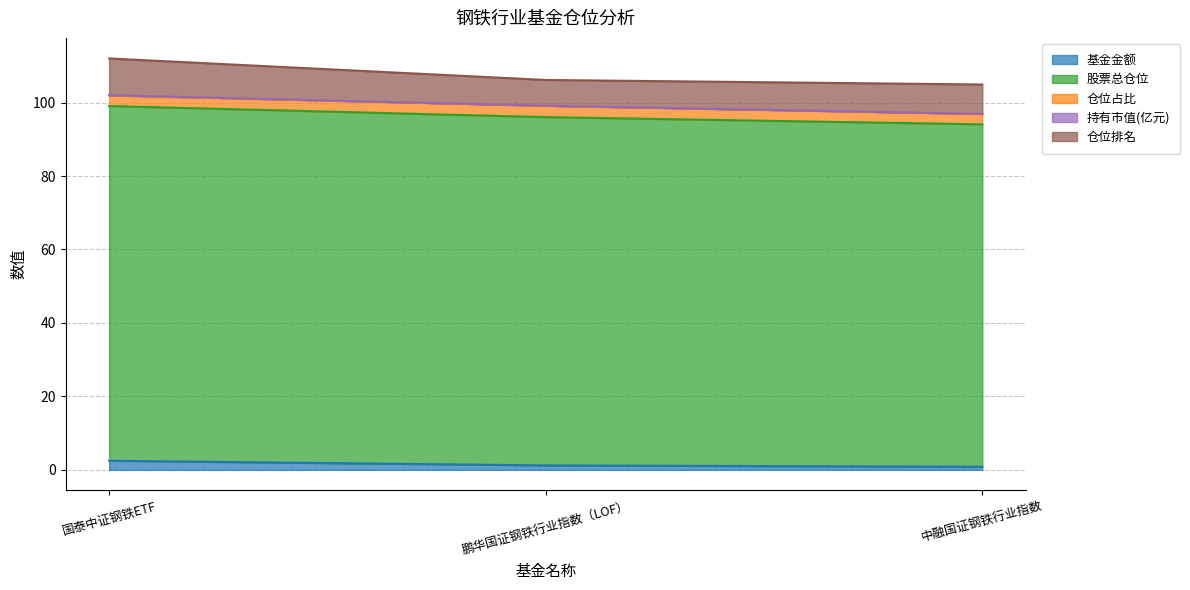

What is the highest value of the 基金金额 series?

2.5